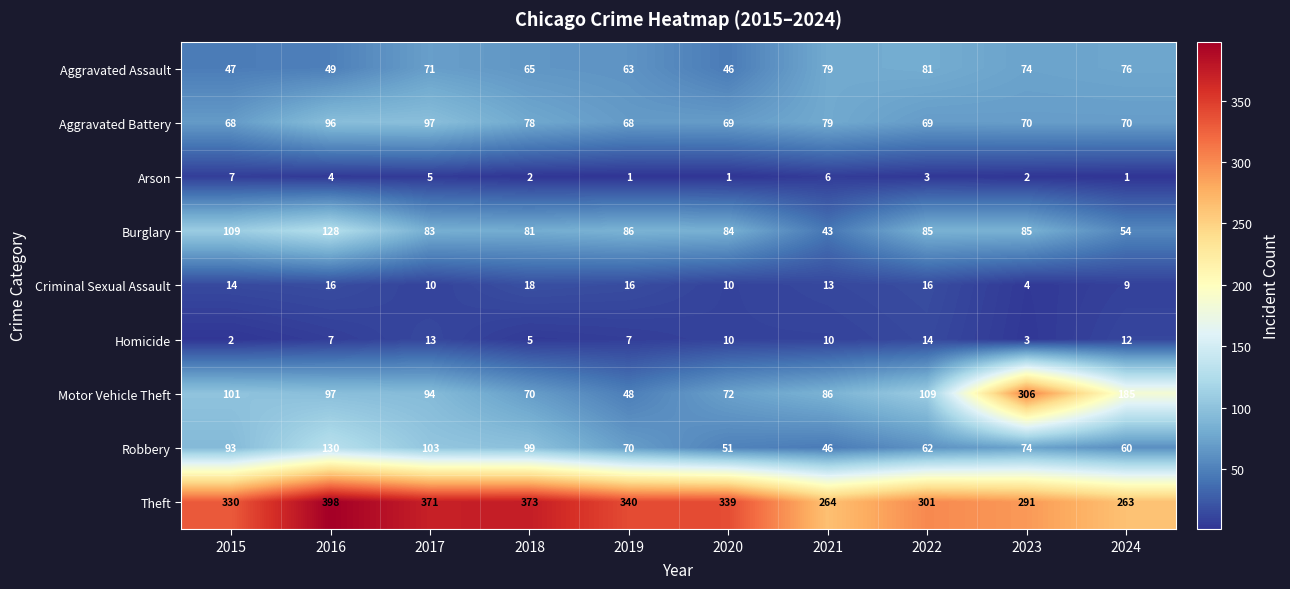

How many data points does each series have?

10